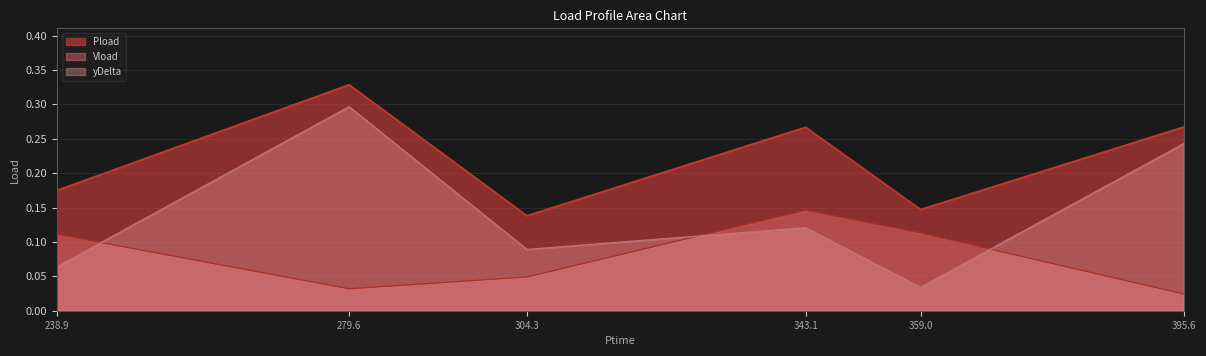

How many interior local valleys does the Pload series have?

2